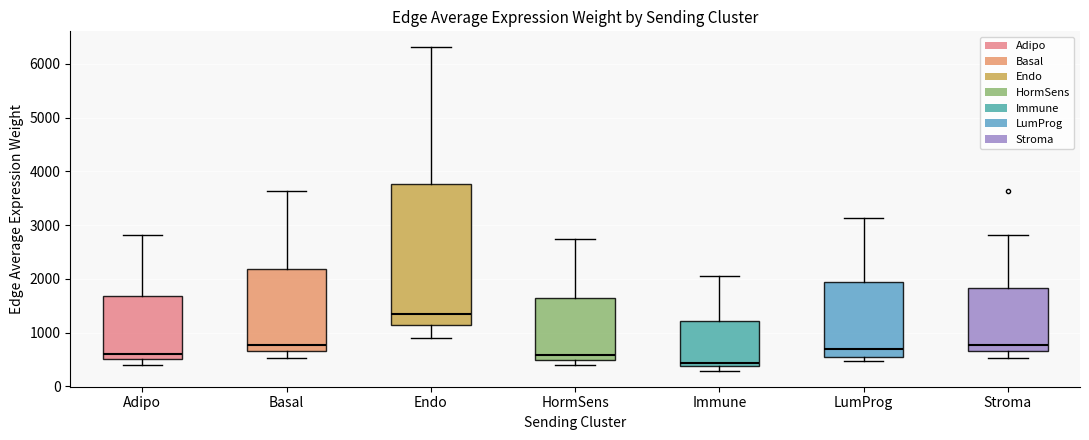

Comparing the boxes themselves (not the whiskers), which one is the tallest?

Endo